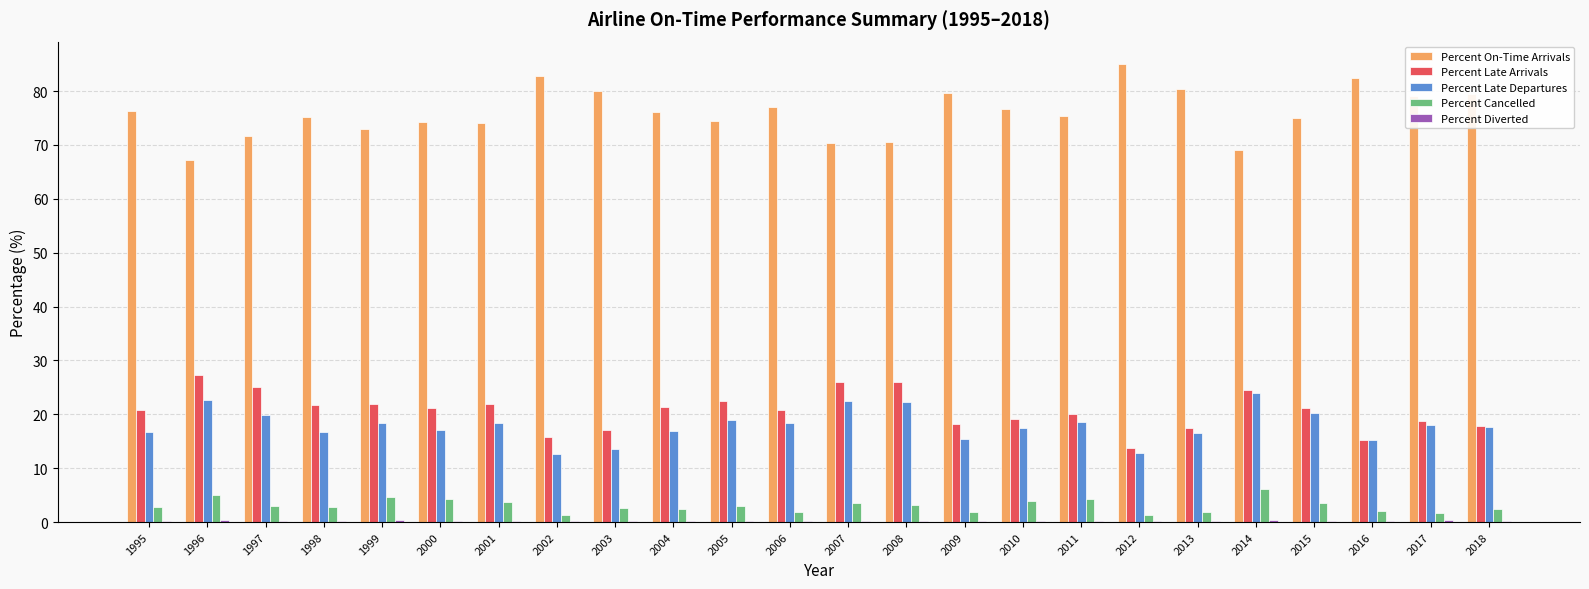

Which label corresponds to the largest value in the chart?

2012